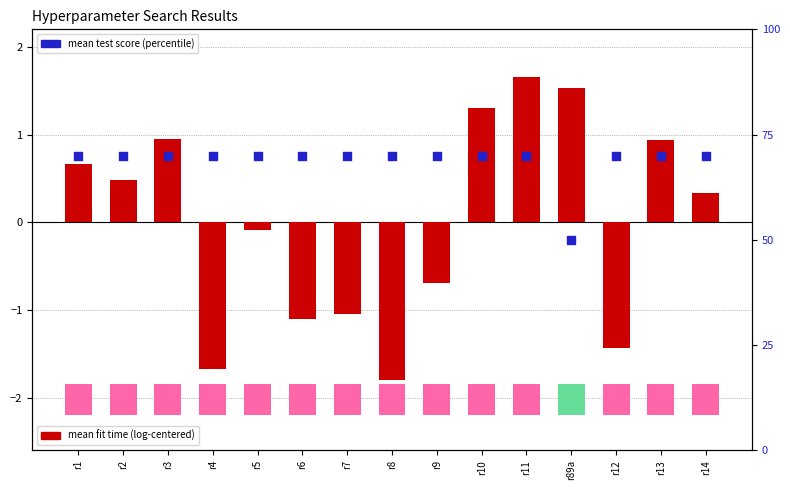

Which series has the largest Y range (max minus min)?

mean test score %